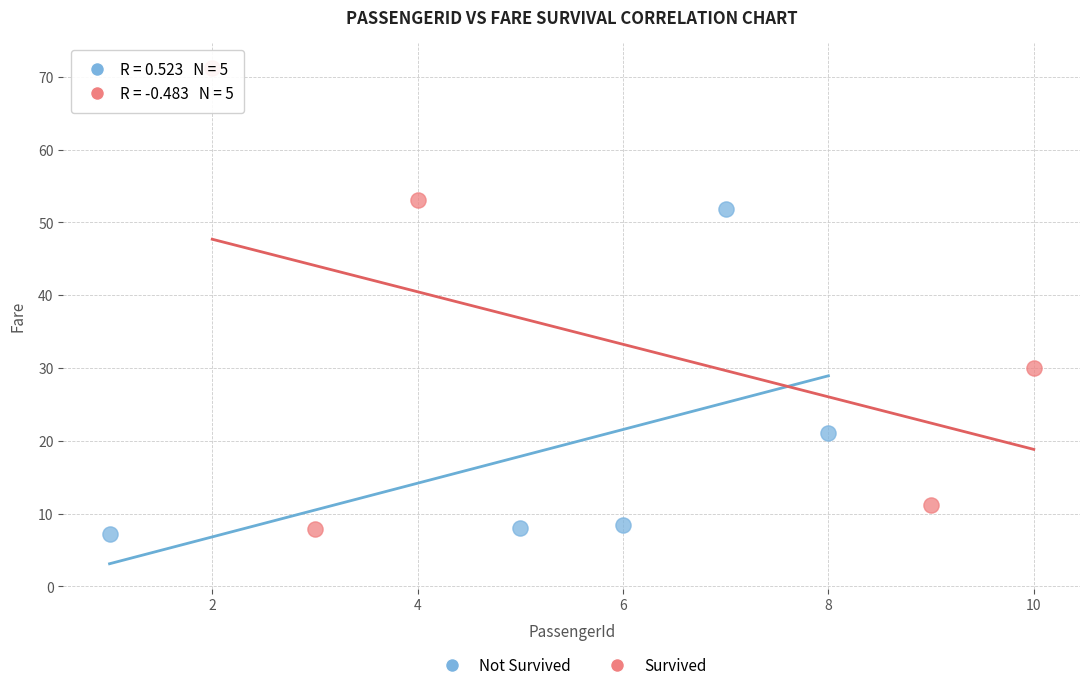

What are all the series names shown in the legend?

Not Survived, Survived